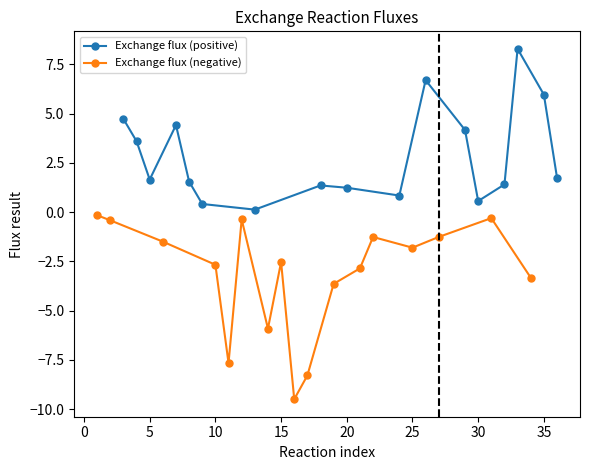

How many interior local valleys does the Exchange flux (positive) series have?

4